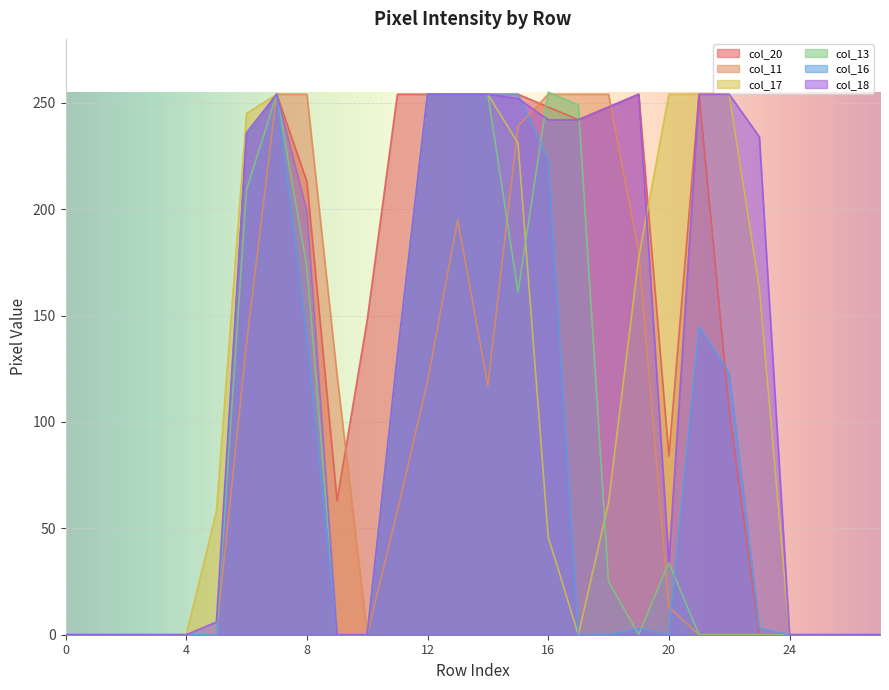

True or false: col_17 and col_18 cross at least once.

True